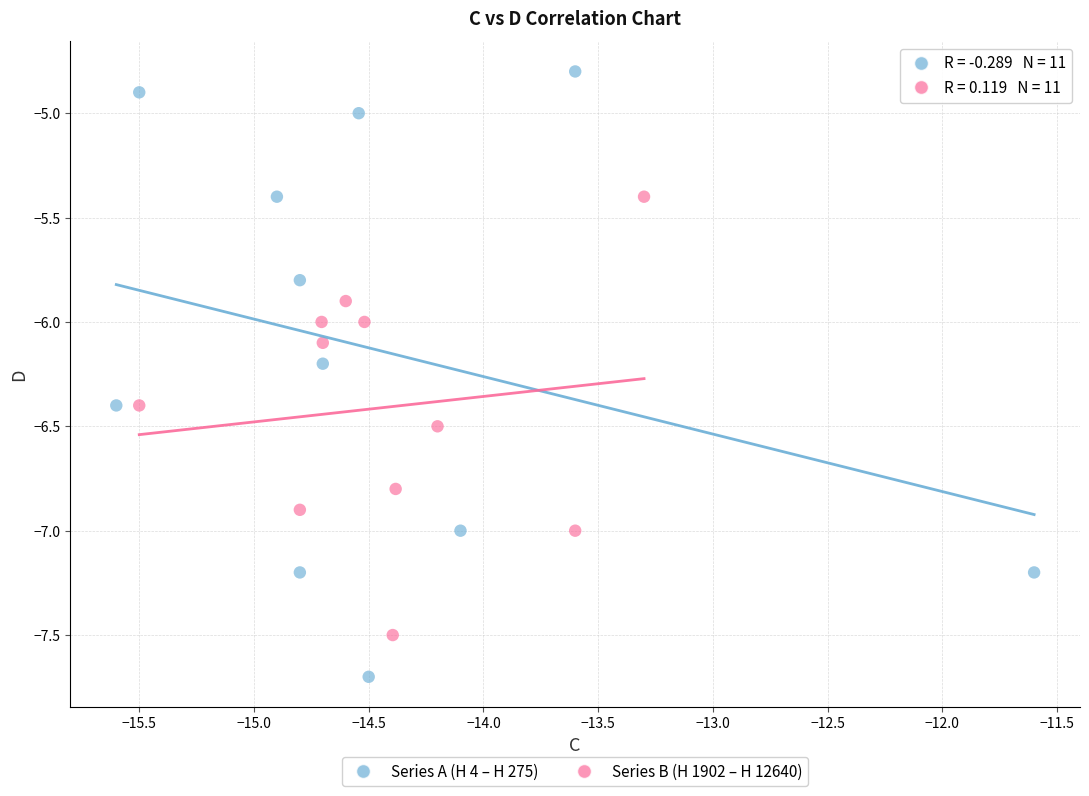

Which series has the largest Y range (max minus min)?

Series A (H 4 – H 275)